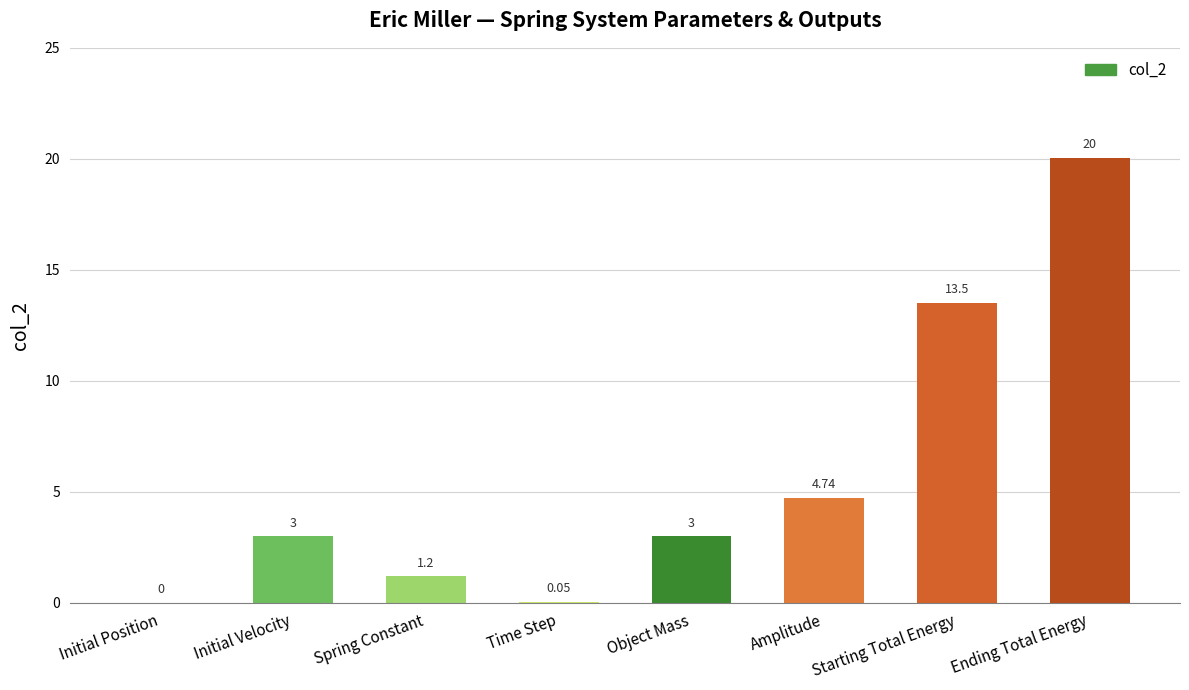

Where is the data nearest to the value 10?

Starting Total Energy